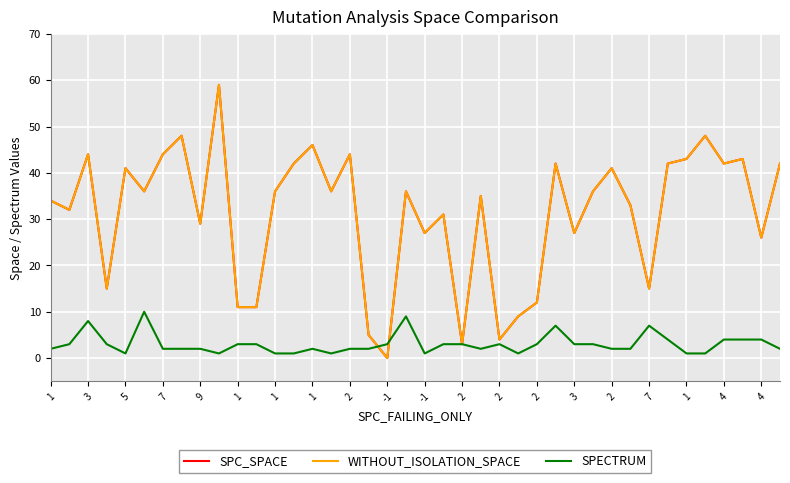

Does the chart display data point markers on the line(s)?

No